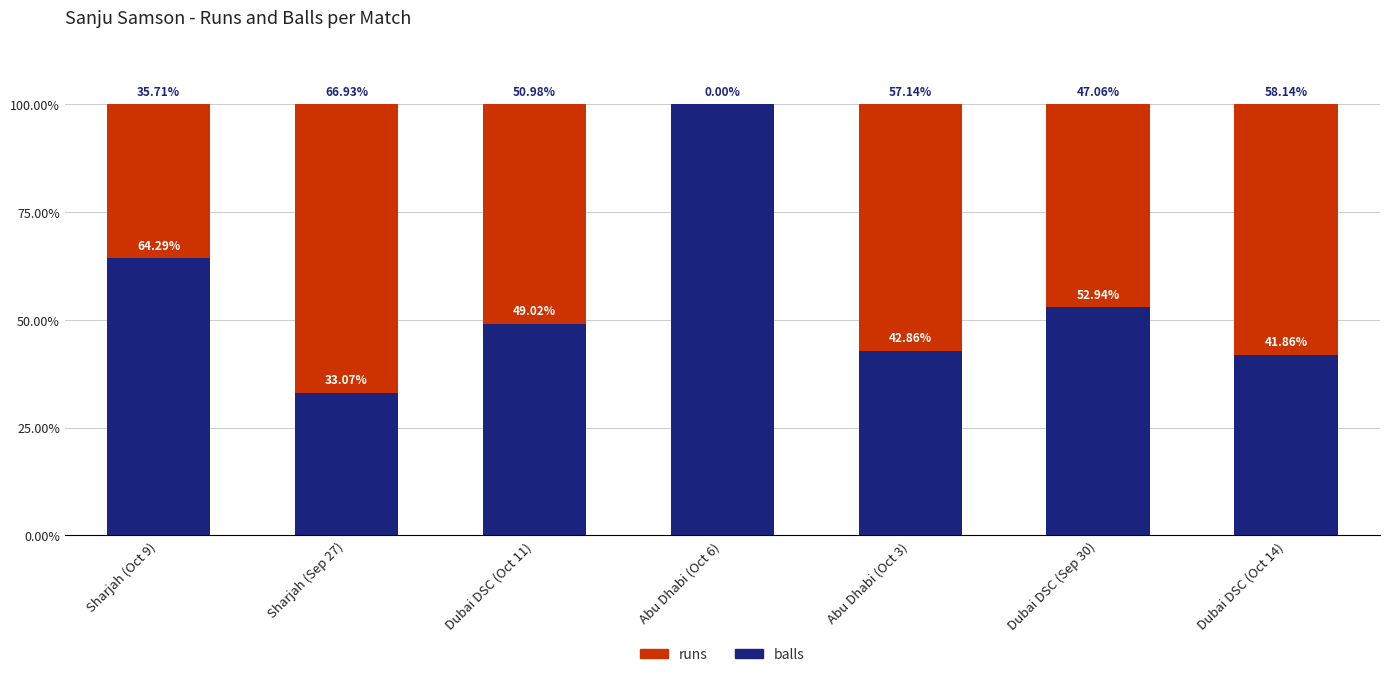

What is the sum of the balls values at Sharjah (Sep 27) and Abu Dhabi (Oct 3)?

75.9